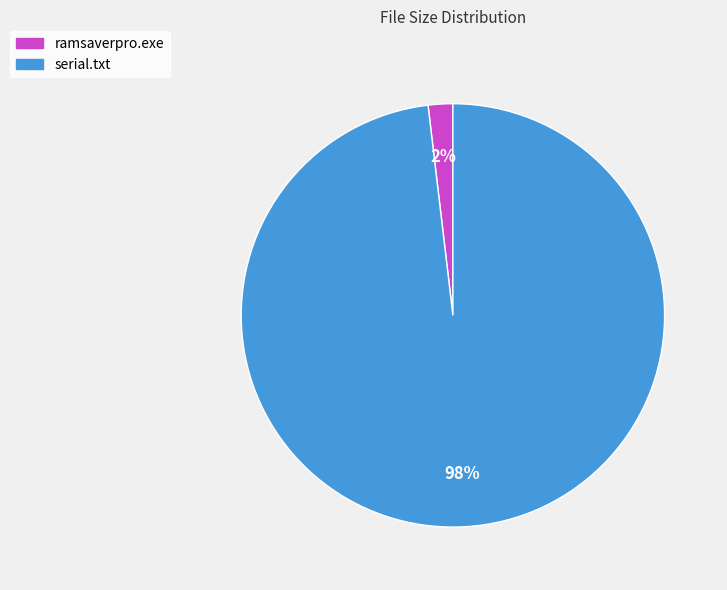

Does any single category account for the majority?

Yes